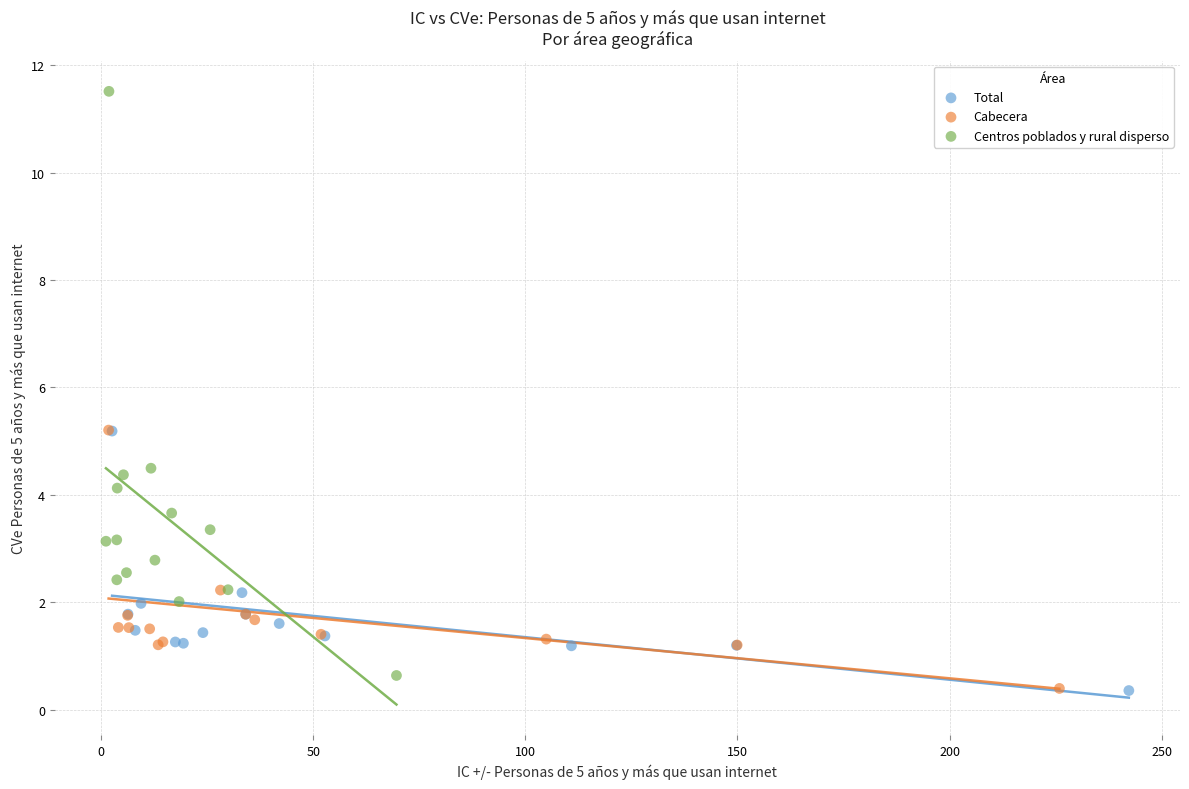

Which series reaches the maximum Y coordinate?

Centros poblados y rural disperso